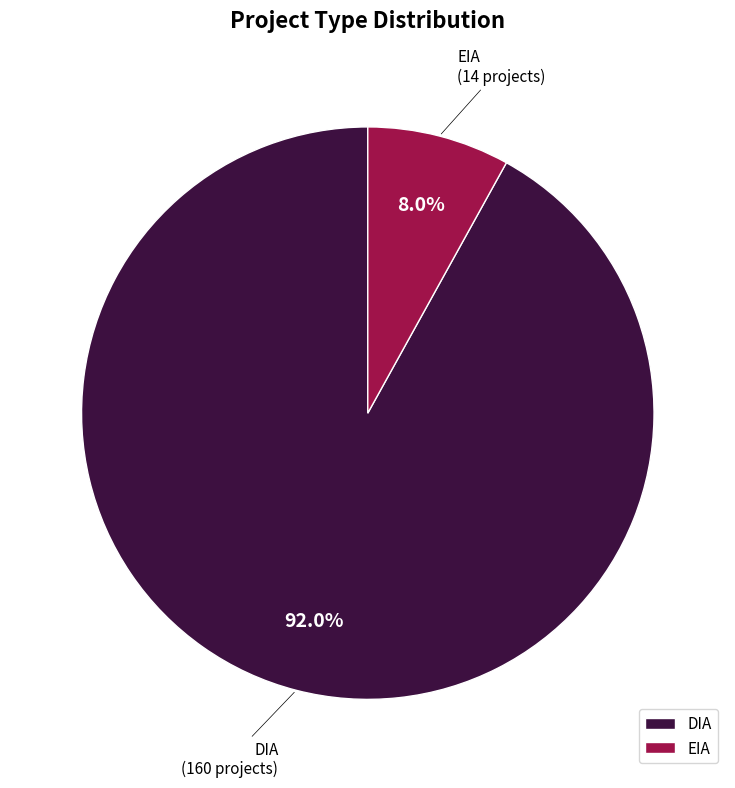

What percentage is the DIA slice, to the nearest percent?

92%